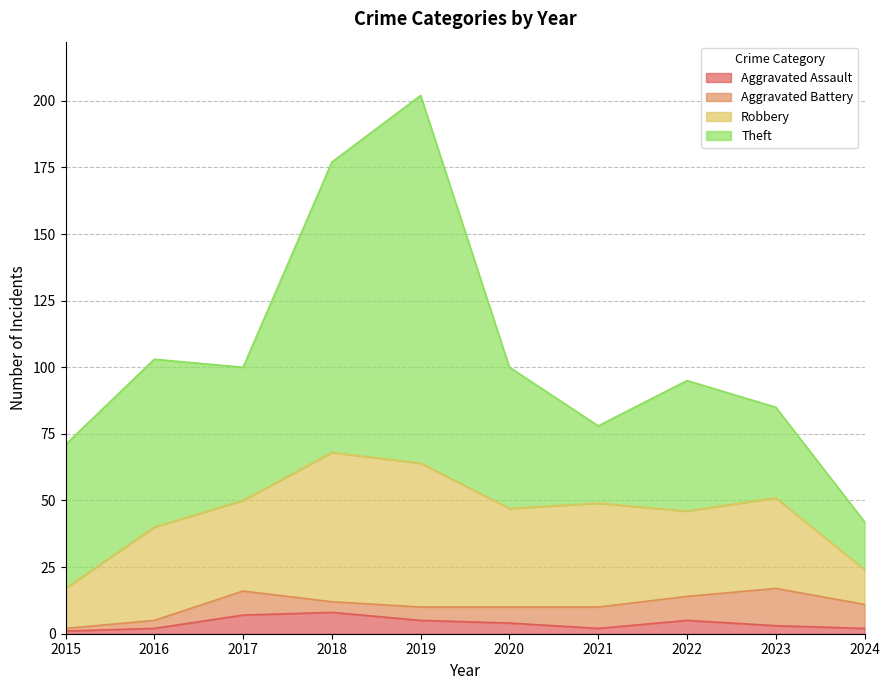

Which category has the highest value across all series?

2019